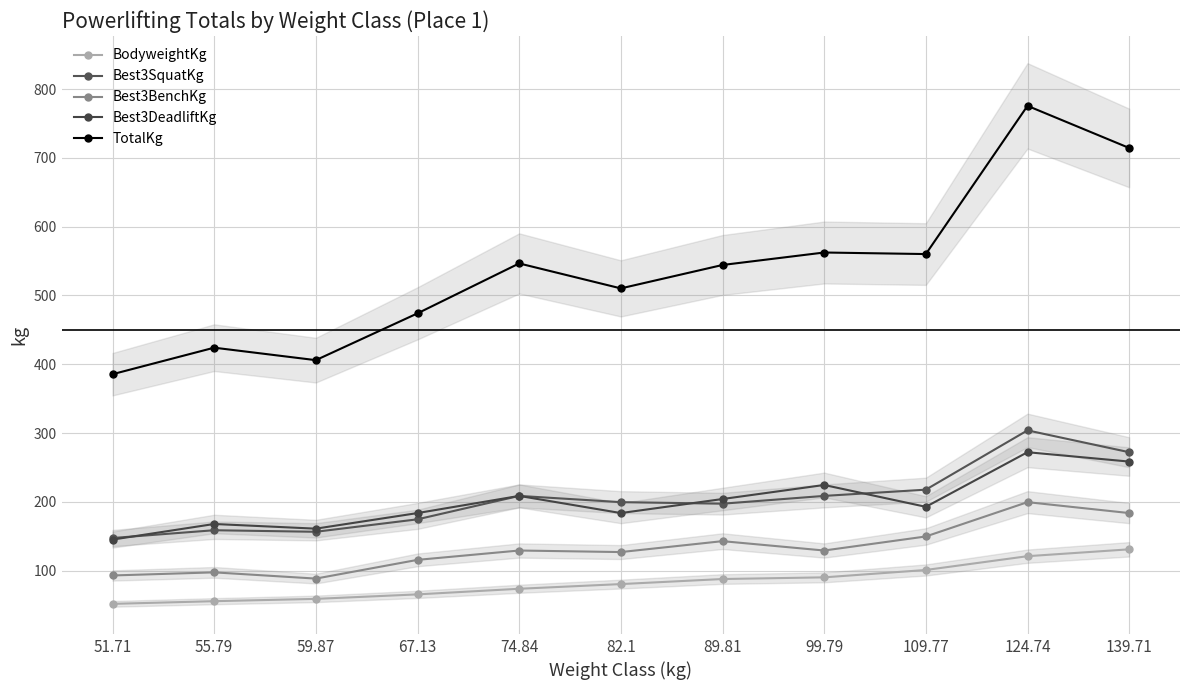

What position from the right is 59.87?

9